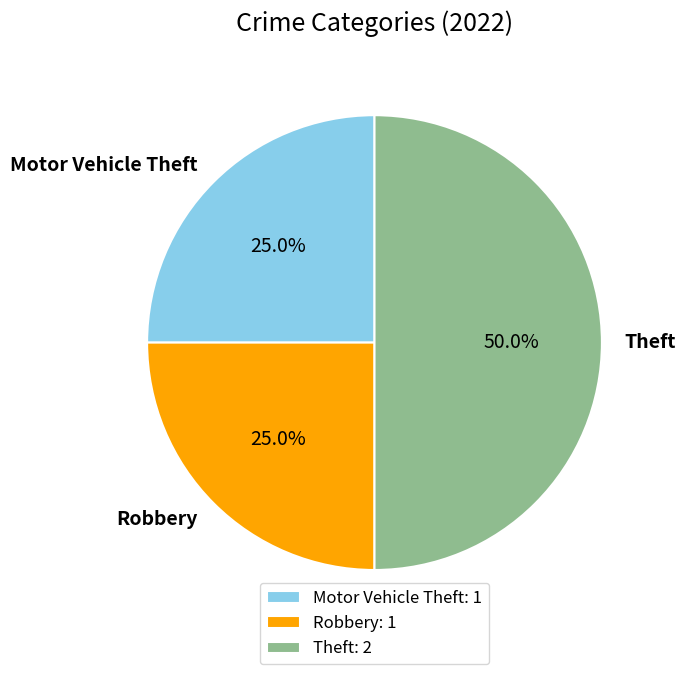

Does Motor Vehicle Theft account for over 50% of the chart?

No